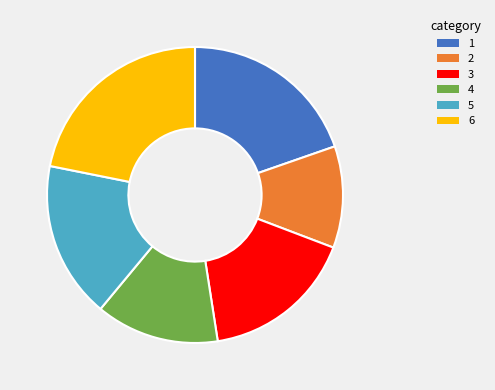

True or false: 4 accounts for 19% of the total.

False